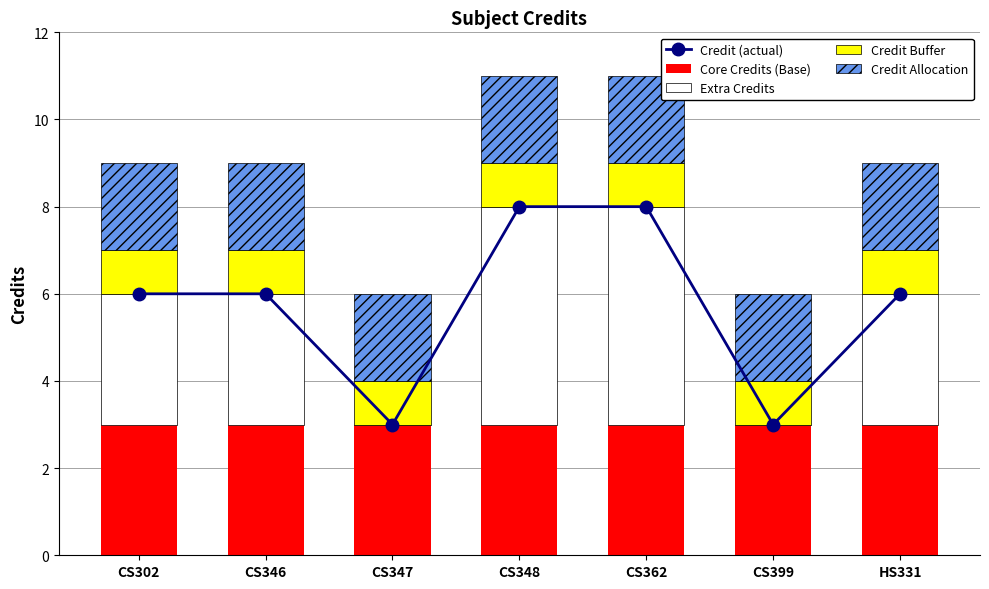

At which category is the sum across all series the highest?

CS348